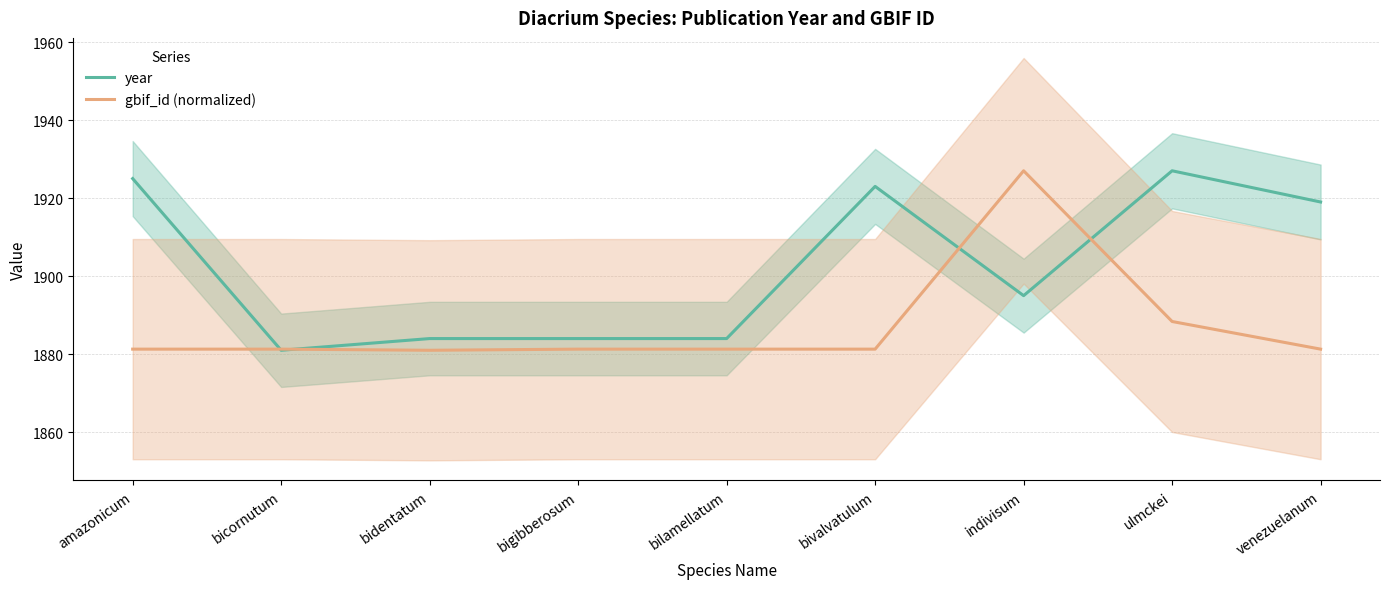

In gbif_id (normalized), how many points are higher than both neighbors (excluding endpoints)?

2